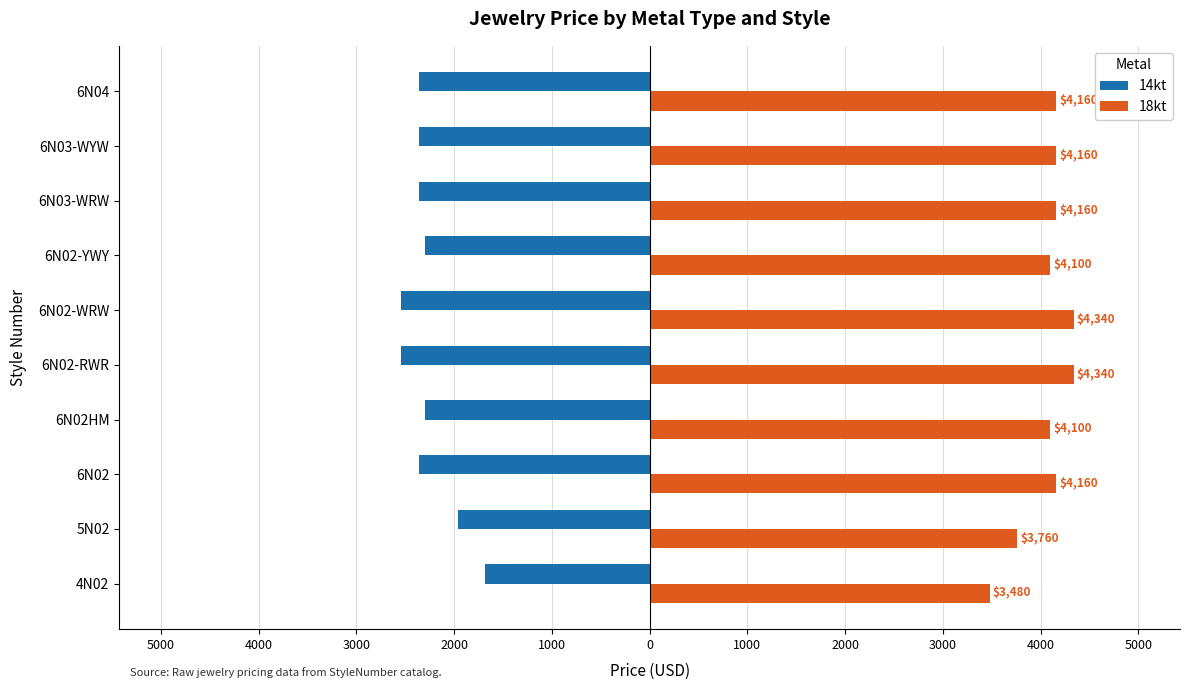

What are all the series names shown in the legend?

14kt, 18kt